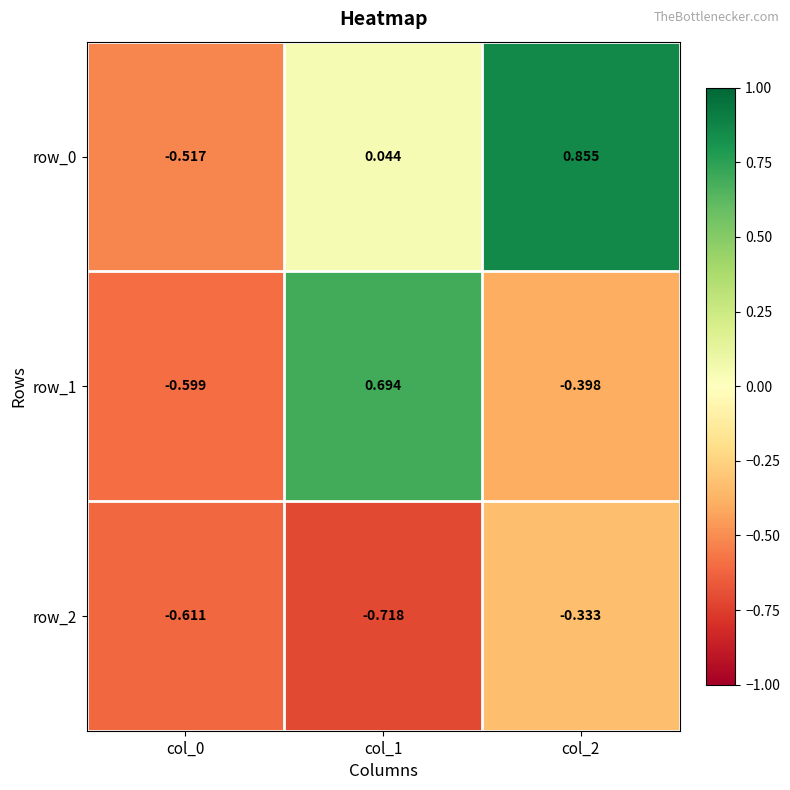

Is it true that row_1 equals -0.1 at col_2?

False